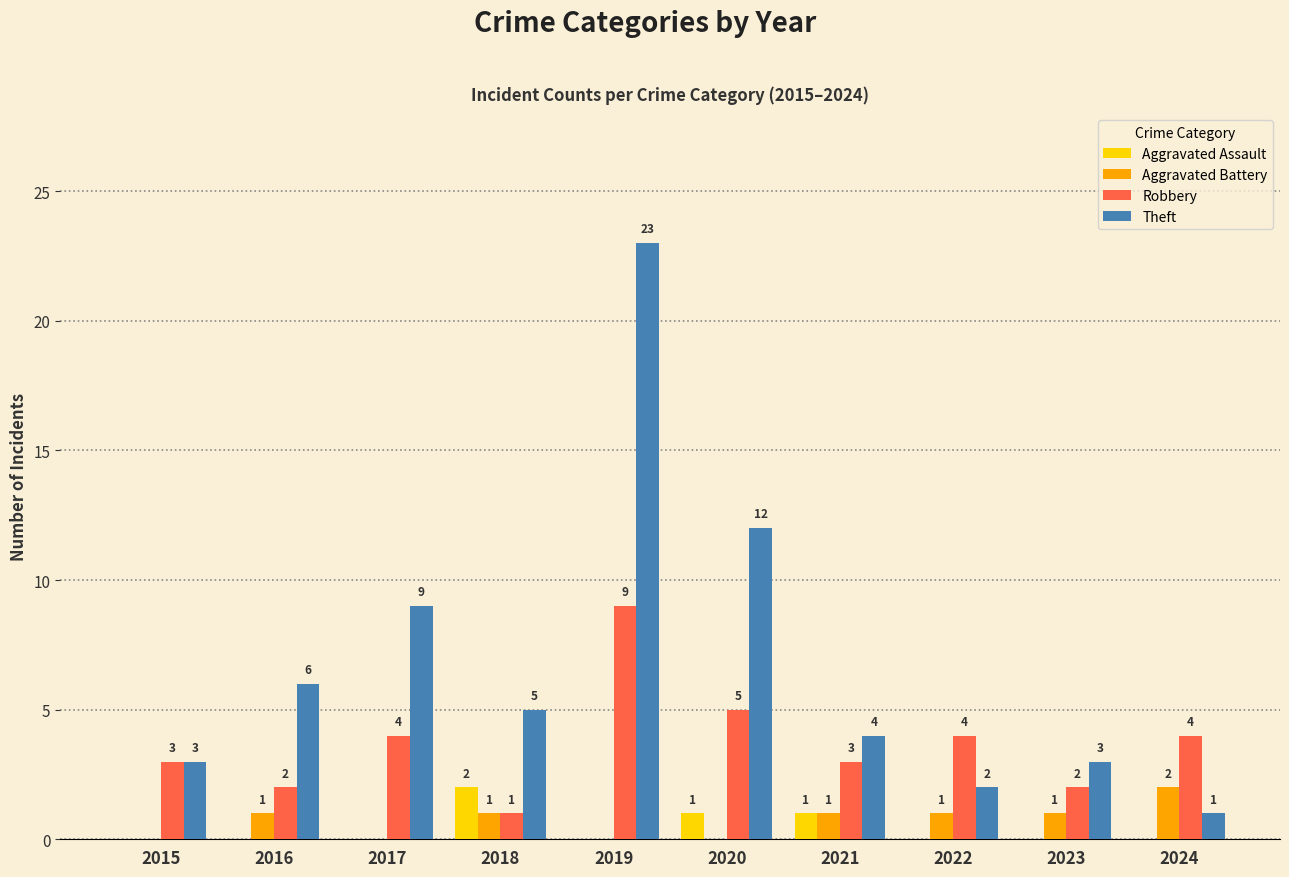

Which series has the largest total across all categories?

Theft